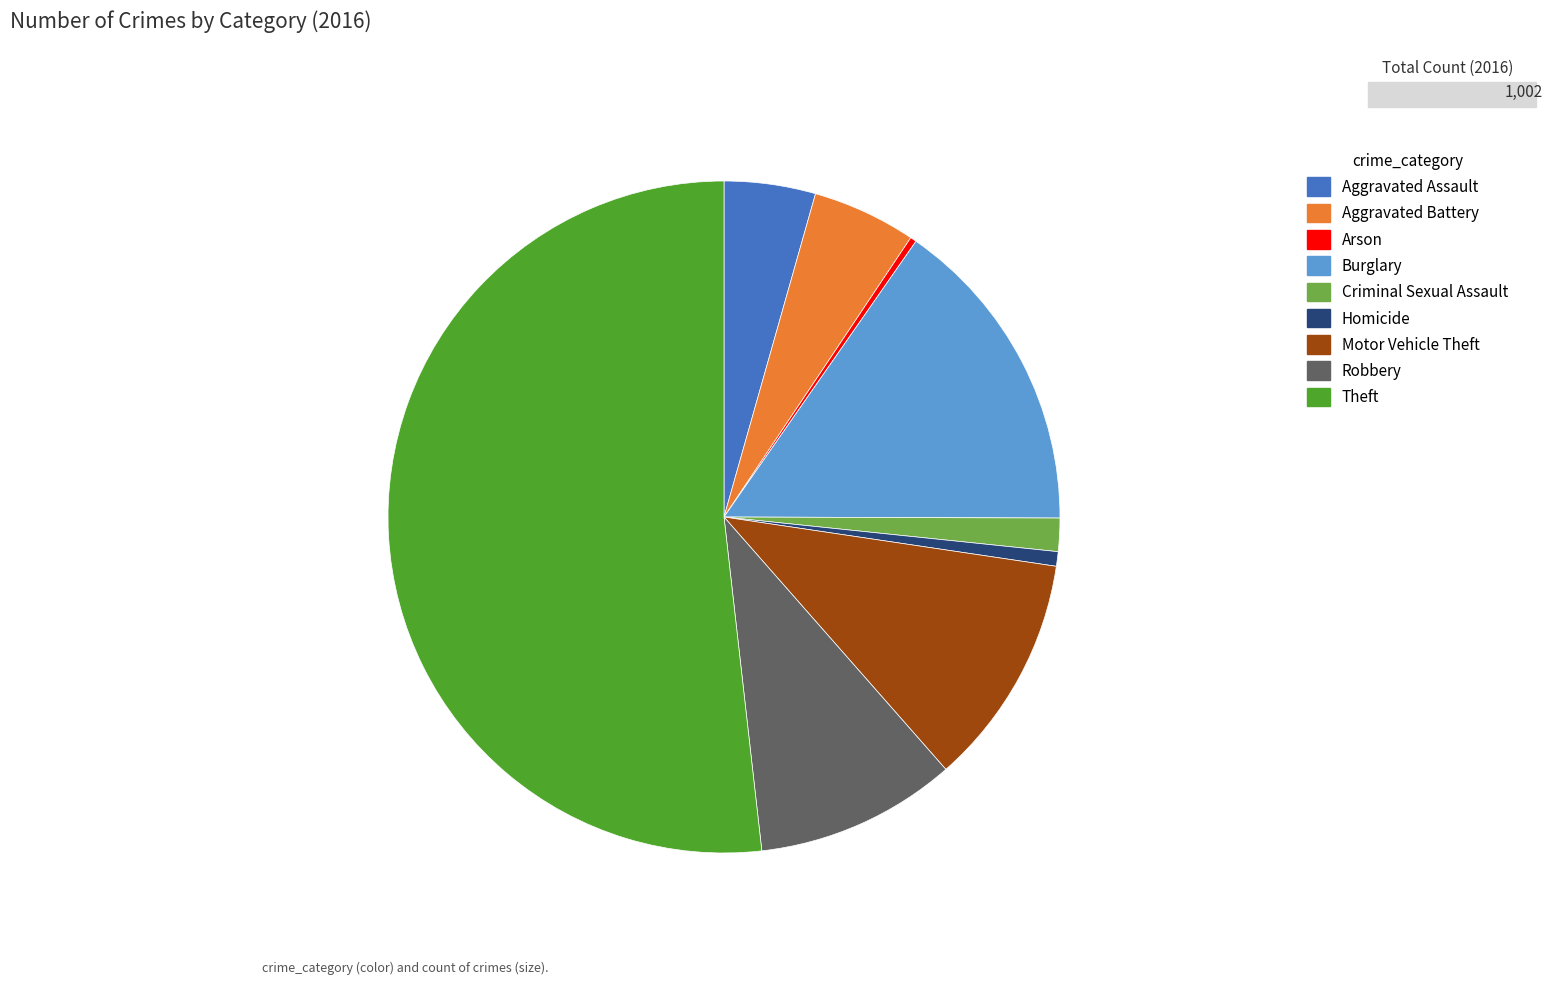

Which category has the biggest portion of the pie?

Theft